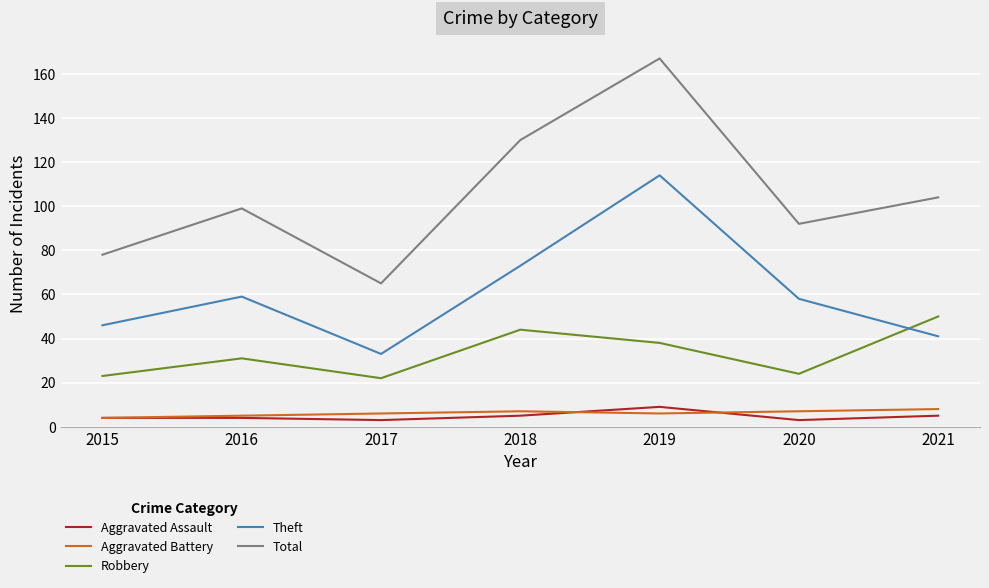

The value of Robbery at 2021 is 85. True or false?

False